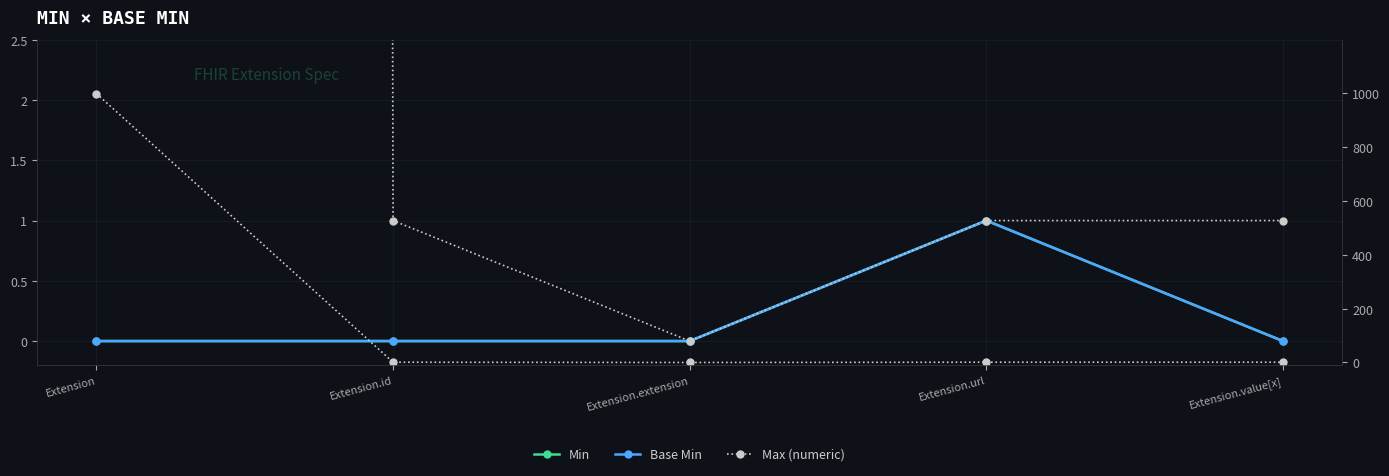

True or false: Max (numeric) has a value of 1 at Extension.id.

True